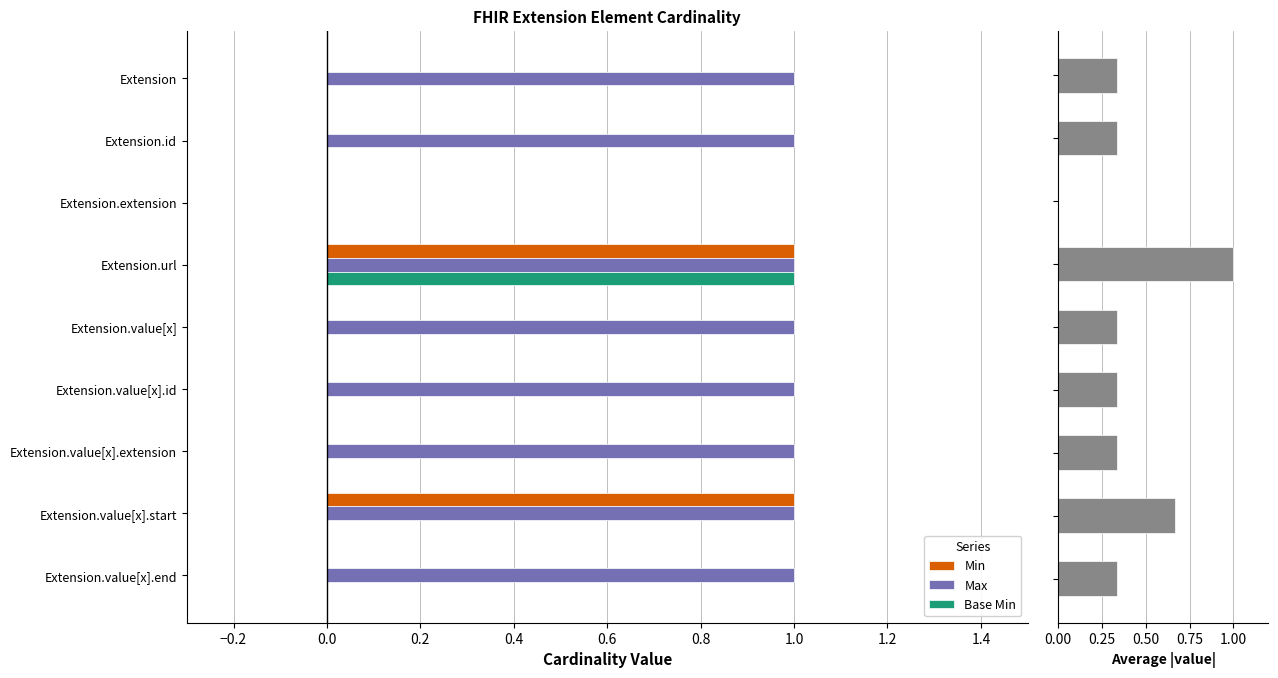

How many bars are there in total?

36